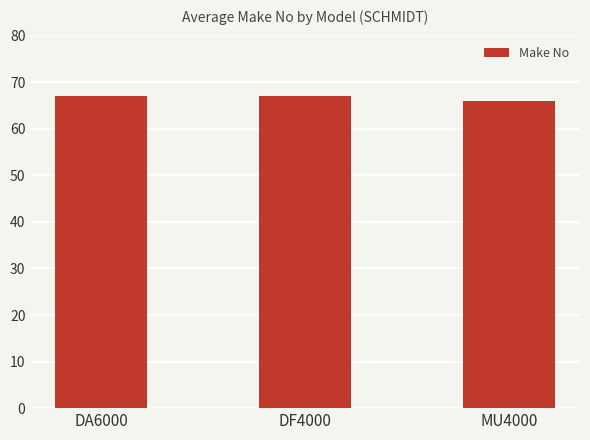

Reading left to right, transcribe all the data shown in this chart.

67	67	66